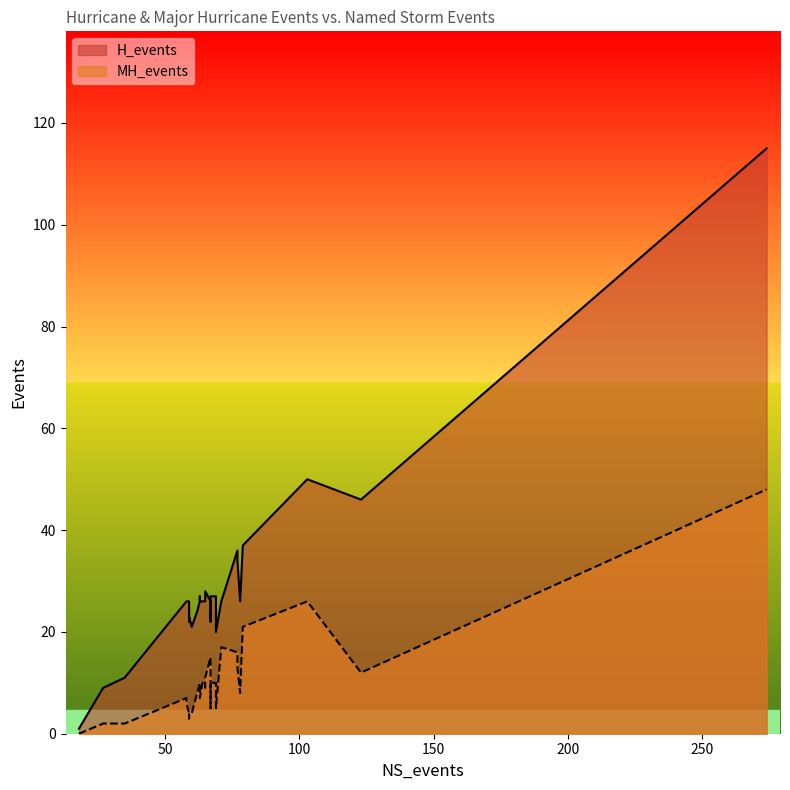

What are all the series names shown in the legend?

H_events, MH_events